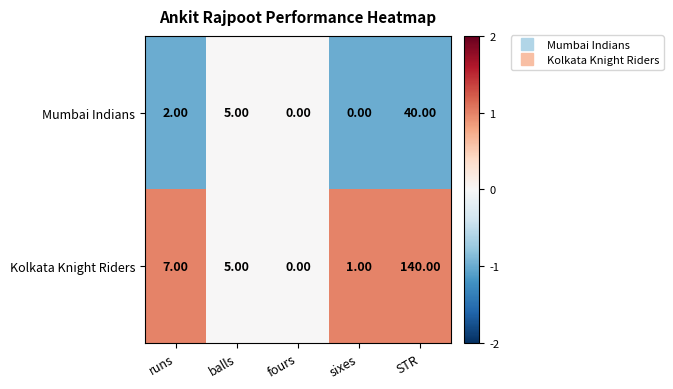

List the series in order of their peak value, highest first.

Kolkata Knight Riders, Mumbai Indians